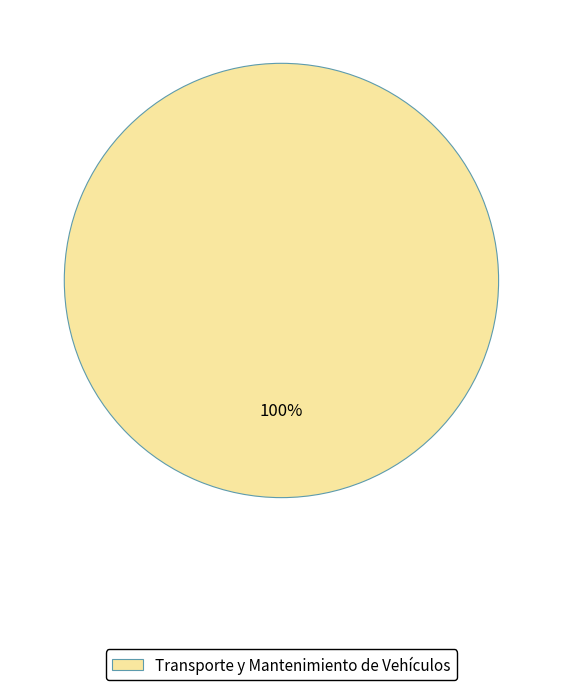

How many slices are in this pie chart?

1